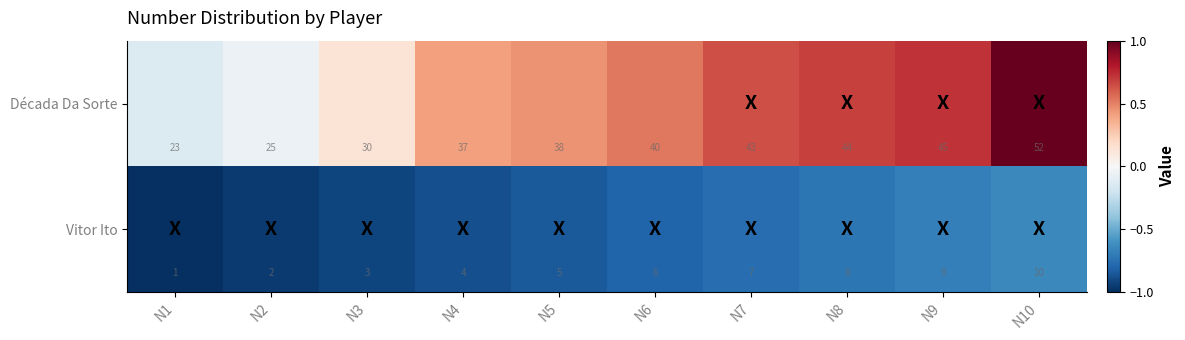

Reading left to right, extract all data points from this chart.

Década Da Sorte: 23	25	30	37	38	40	43	44	45	52
Vitor Ito: 1	2	3	4	5	6	7	8	9	10